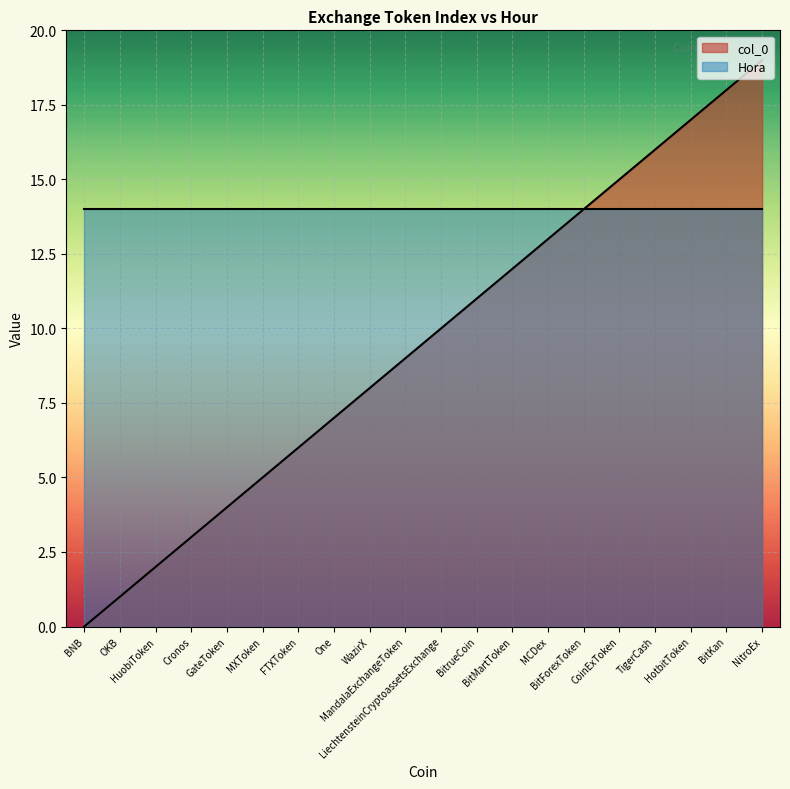

The chart shows a value of 23 at HotbitToken. True or false?

False